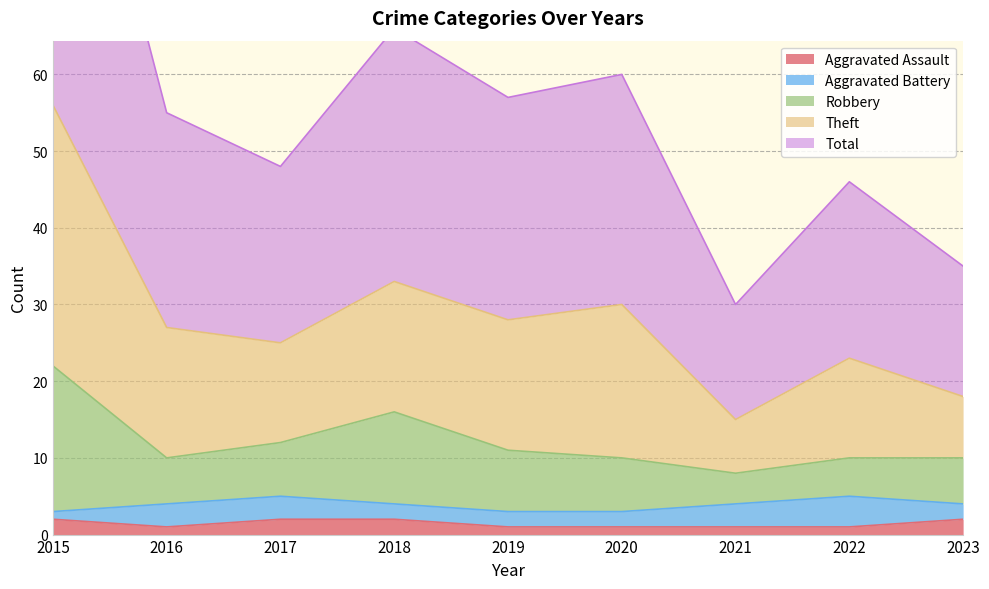

What is the maximum value shown in the chart?

112